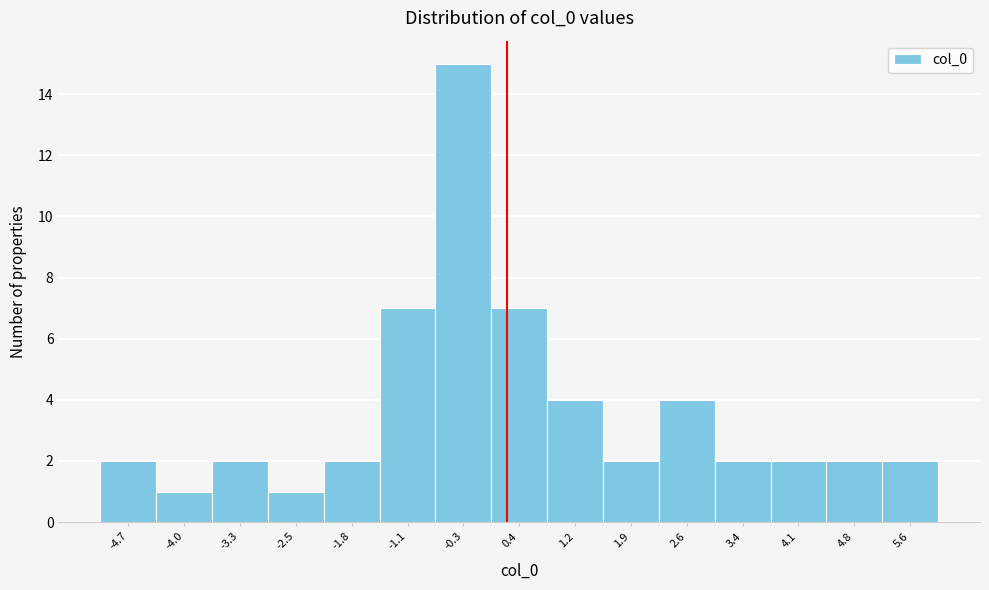

Reading left to right, transcribe this chart: for each bar, give the range it covers on the x-axis and its height. Neither the bar edges nor the heights are printed on the chart, so give them approximately, as read against the axes.

-5.1 to -4.4: 2
-4.4 to -3.6: 1
-3.6 to -2.9: 2
-2.9 to -2.2: 1
-2.2 to -1.4: 2
-1.4 to -0.7: 7
-0.7 to 0.0: 15
0.0 to 0.8: 7
0.8 to 1.5: 4
1.5 to 2.3: 2
2.3 to 3.0: 4
3.0 to 3.7: 2
3.7 to 4.5: 2
4.5 to 5.2: 2
5.2 to 5.9: 2